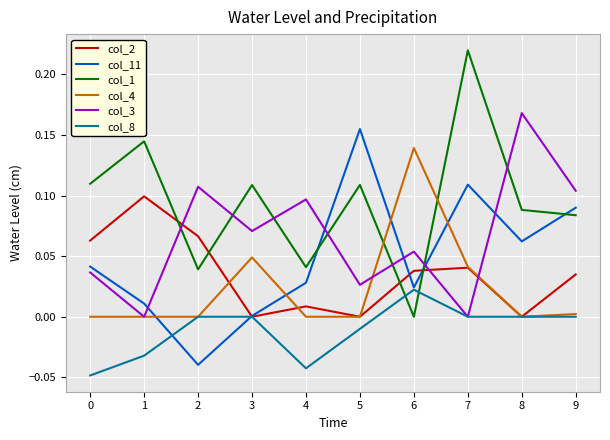

At how many categories does at least one series exceed 0?

10